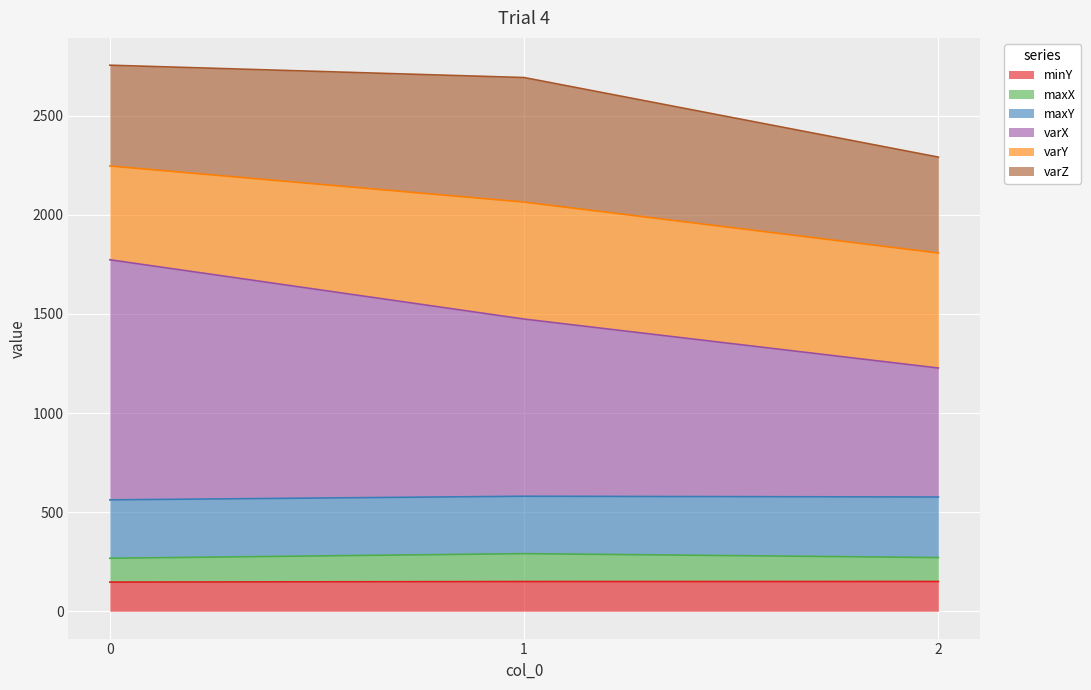

What is the minimum value for minY?

147.2